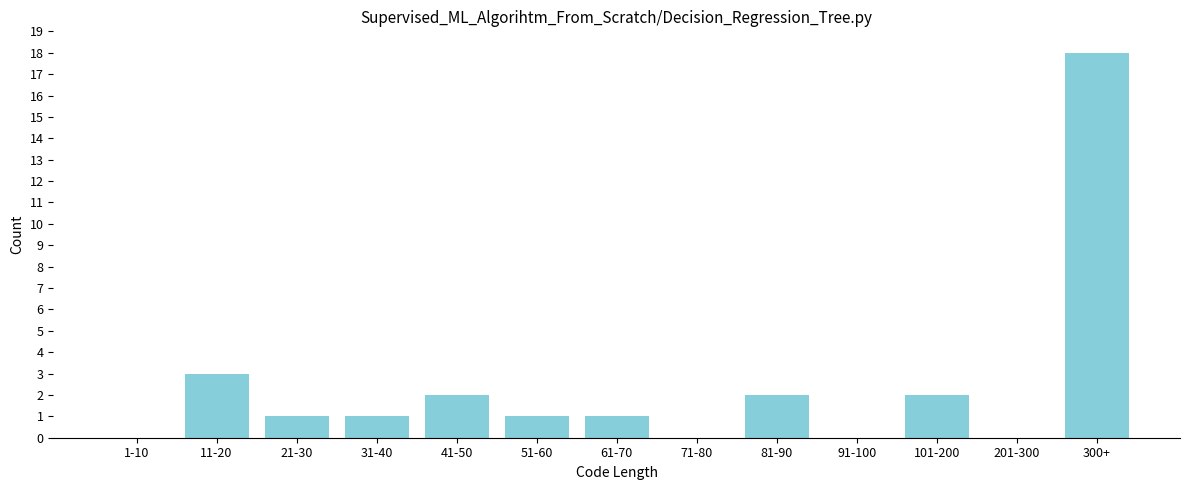

Reading right to left, what are all the values shown in this chart?

300+=18	201-300=0	101-200=2	91-100=0	81-90=2	71-80=0	61-70=1	51-60=1	41-50=2	31-40=1	21-30=1	11-20=3	1-10=0